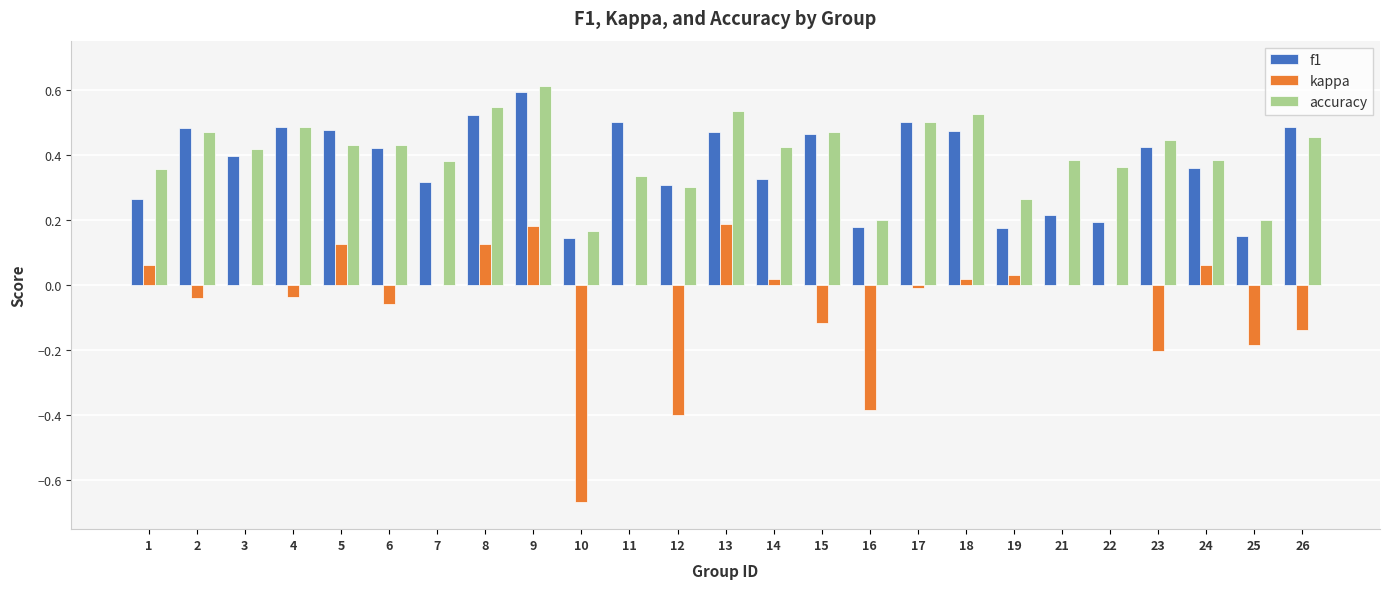

At which category is the sum across all series the highest?

9